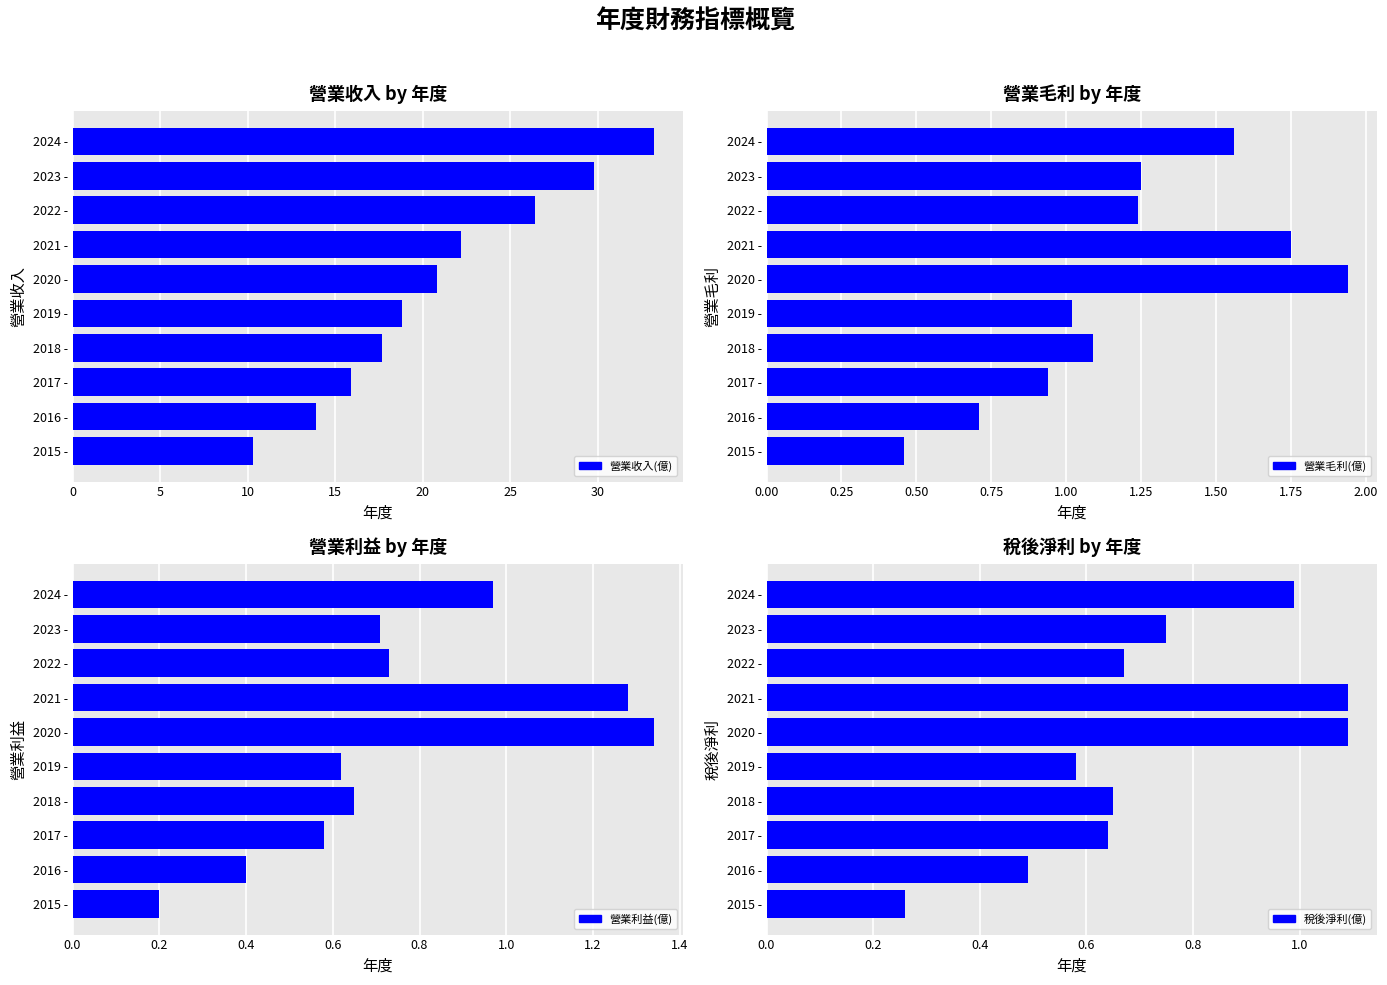

How many groups of bars are there?

10